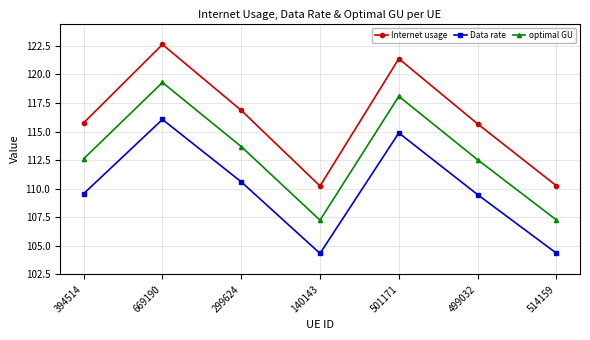

True or false: optimal GU and Data rate intersect in this chart.

False